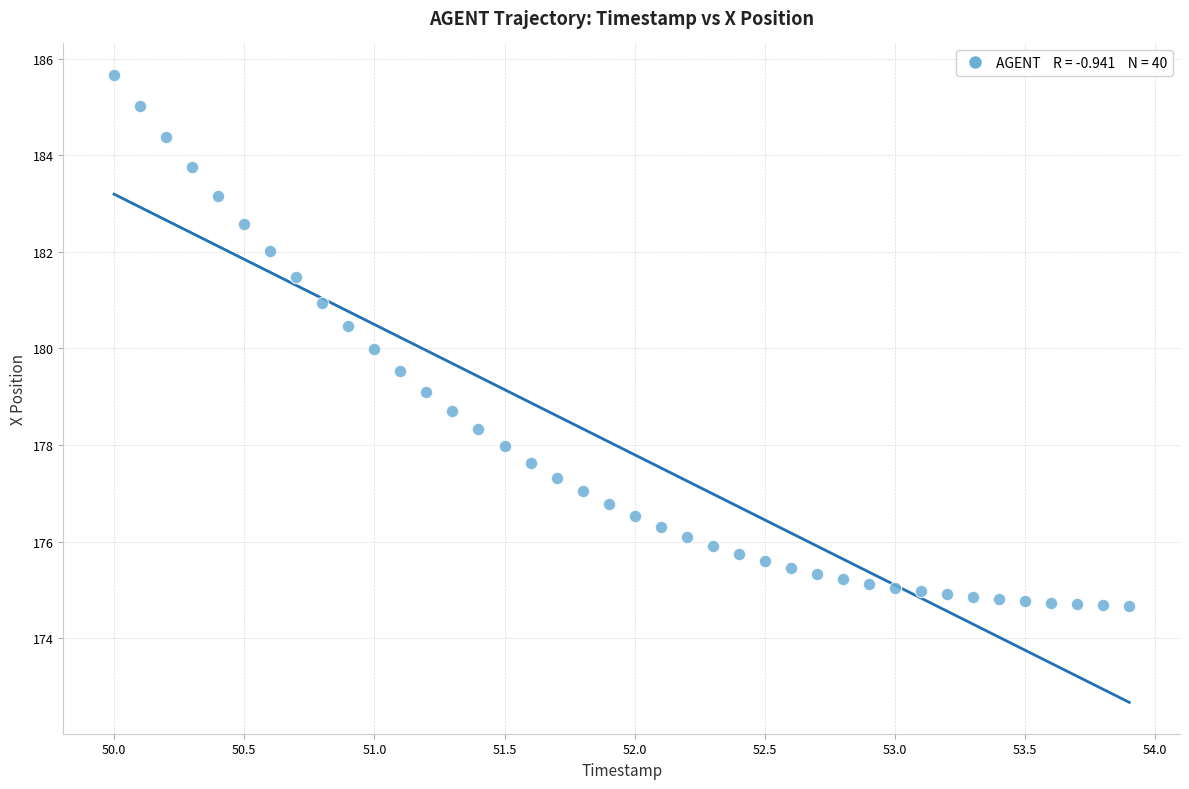

What is the range of Y values (max minus min)?

11.0